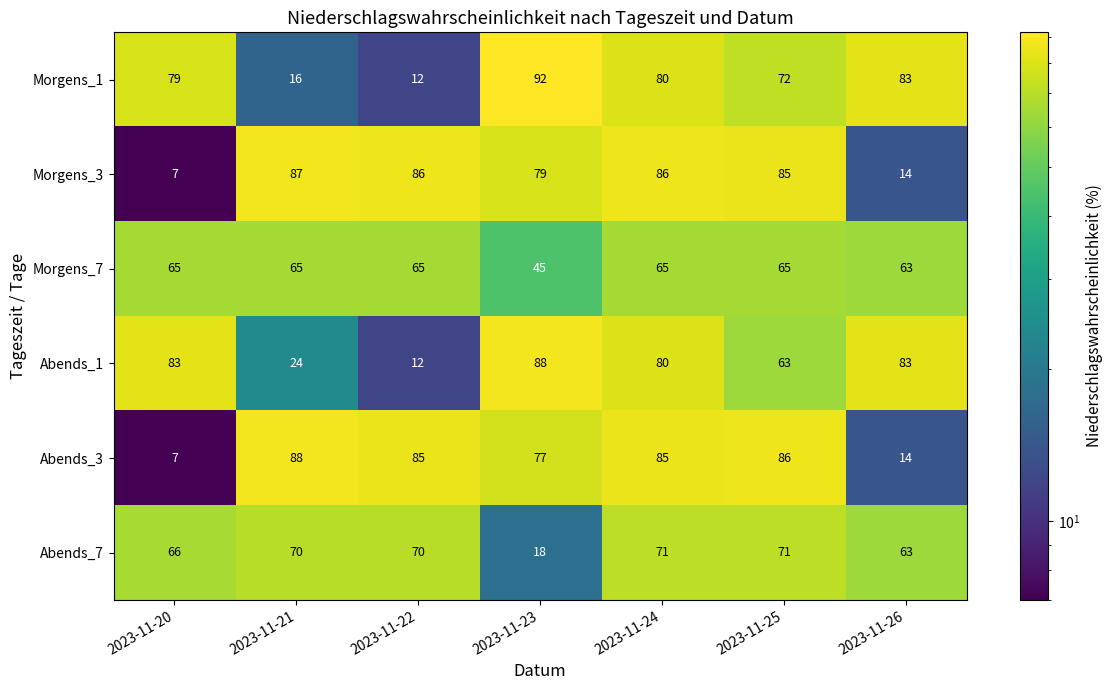

The Morgens_7 series shows 103 at 2023-11-20. True or false?

False